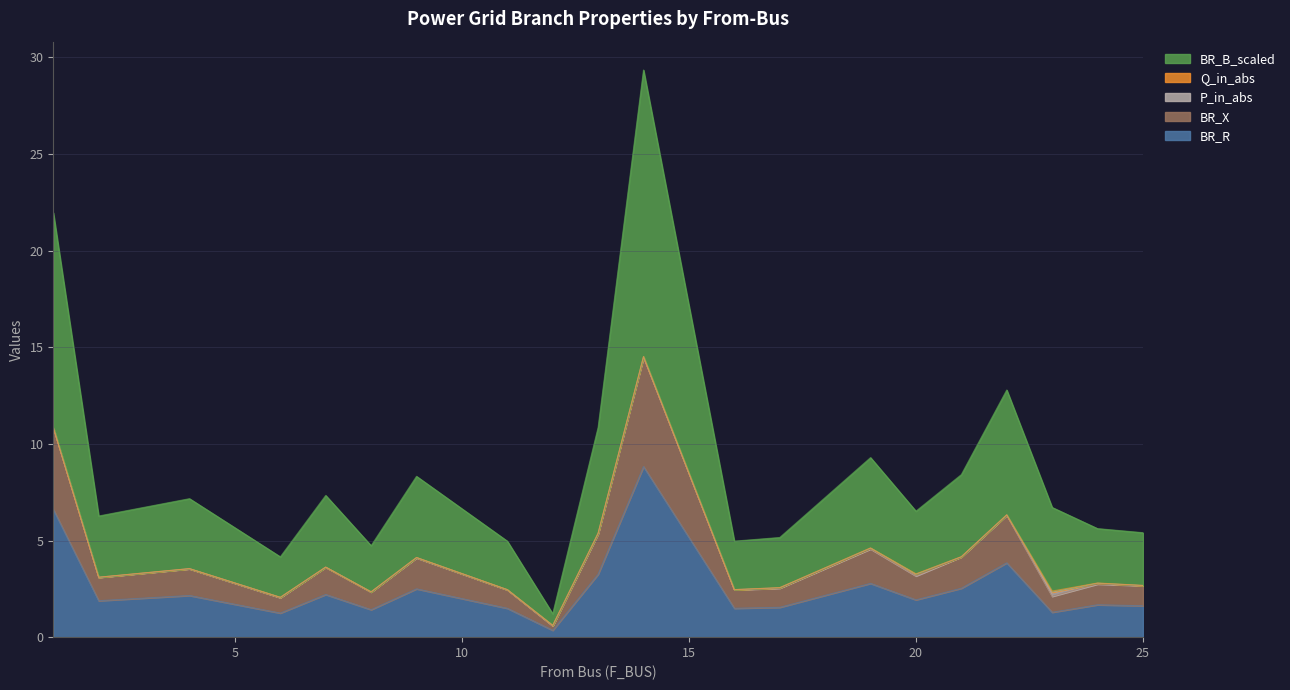

What is the value of the BR_X point at the 12th from the left?

2.4